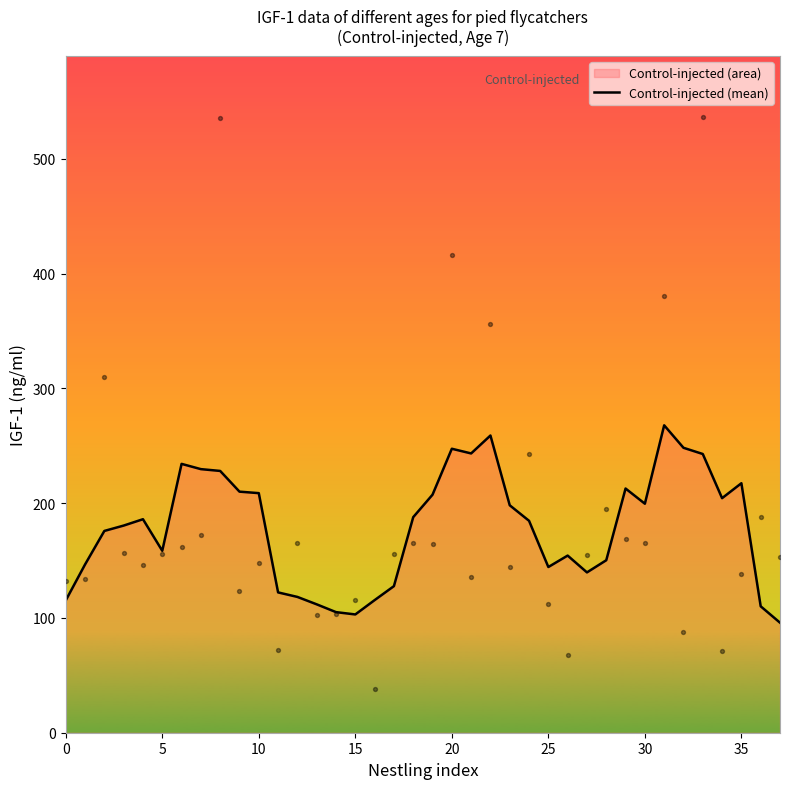

Which has a higher value, 22 or 13?

22